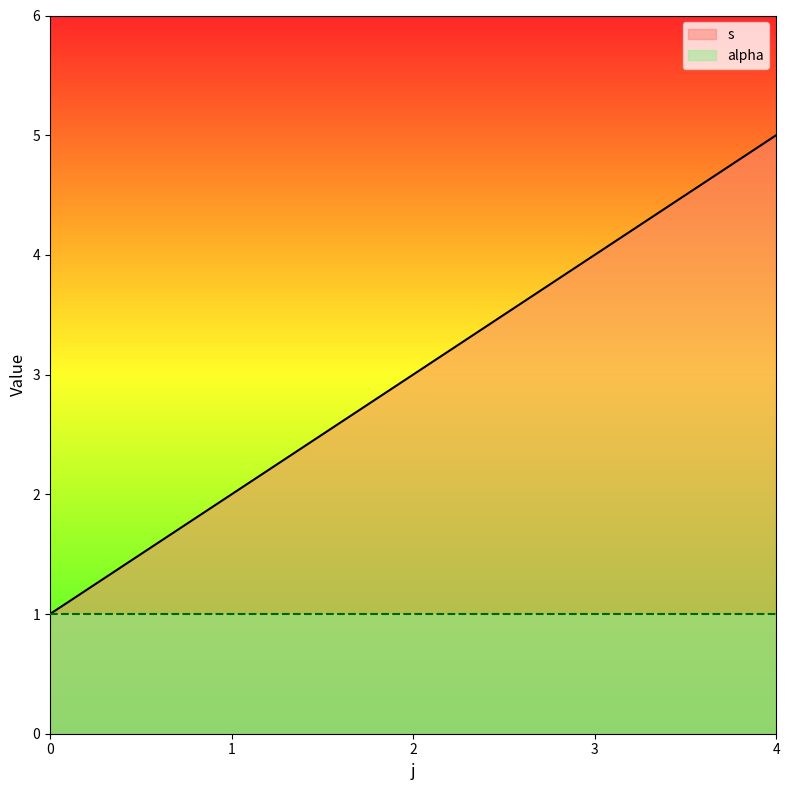

Rank the series at 2 from lowest to highest value.

alpha, s